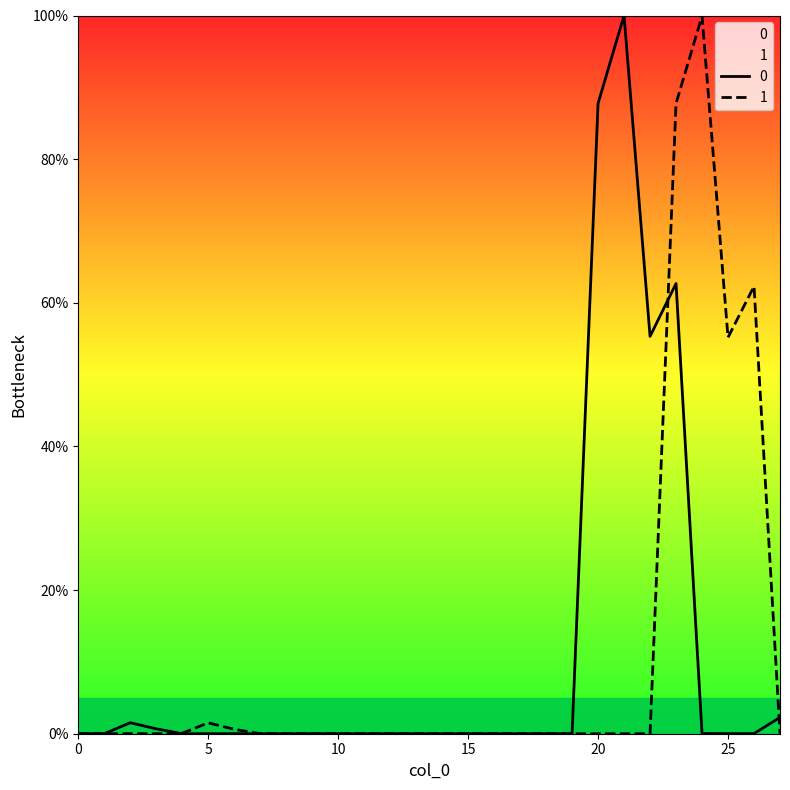

Is it true that 0 equals 0.0 at 25?

False